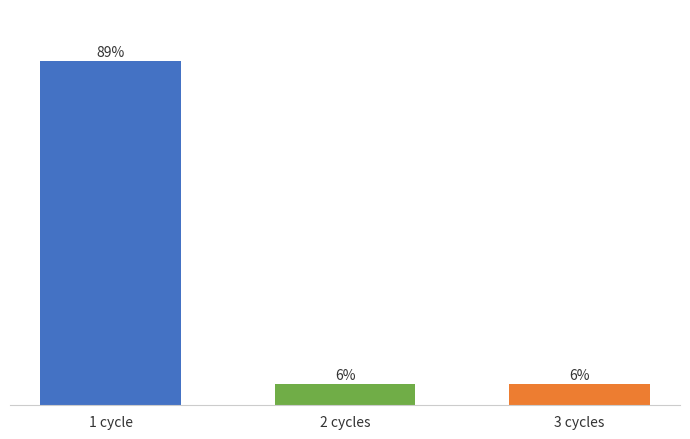

What position from the right is 3 cycles?

1